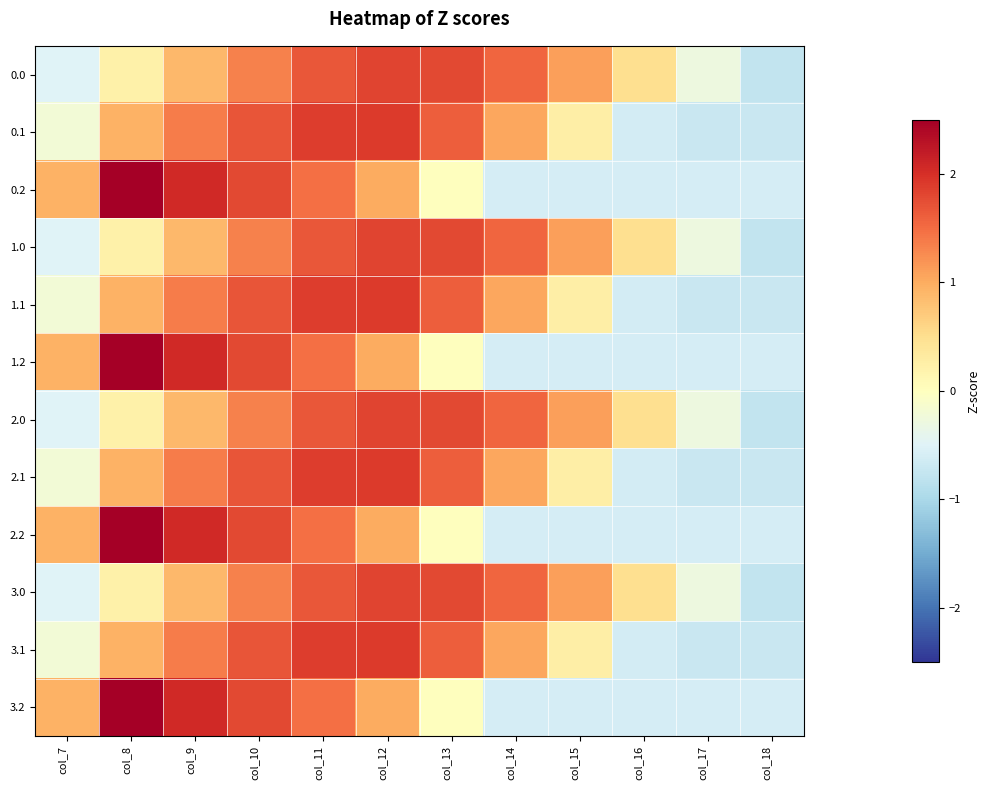

At how many categories does at least one series exceed 1?

8